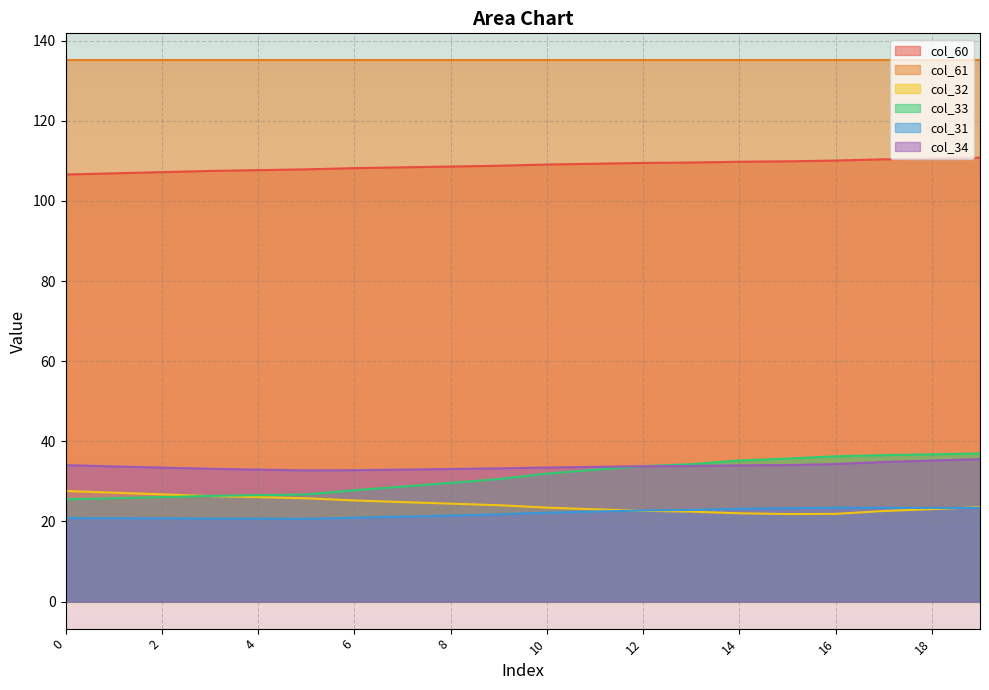

Does the chart display data point markers on the line(s)?

No